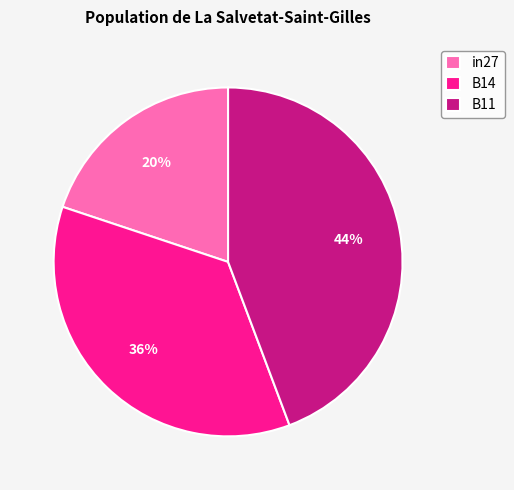

Which category has the smallest portion of the pie?

in27